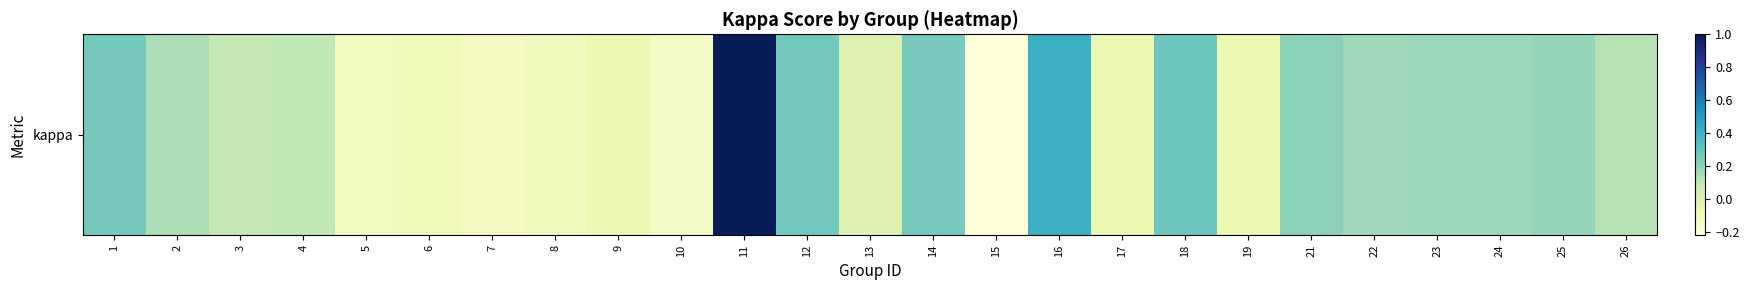

Reading right to left, list all the values displayed in this chart.

0.1	0.2	0.2	0.2	0.2	0.2	-0.1	0.3	-0.1	0.4	-0.2	0.3	0.0	0.3	1.0	-0.1	-0.1	-0.1	-0.1	-0.1	-0.1	0.1	0.1	0.1	0.3